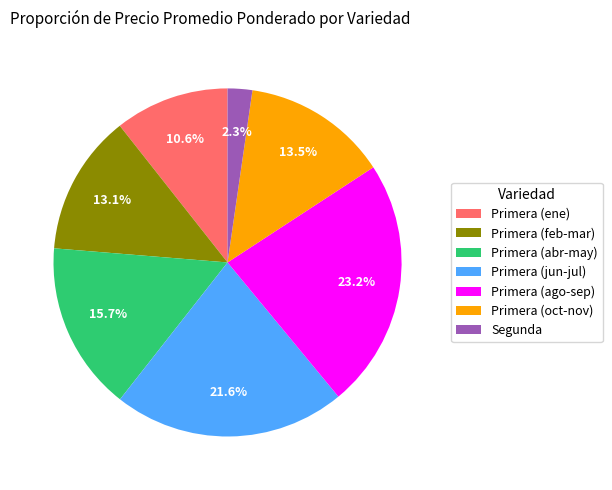

How many slices are in this pie chart?

7